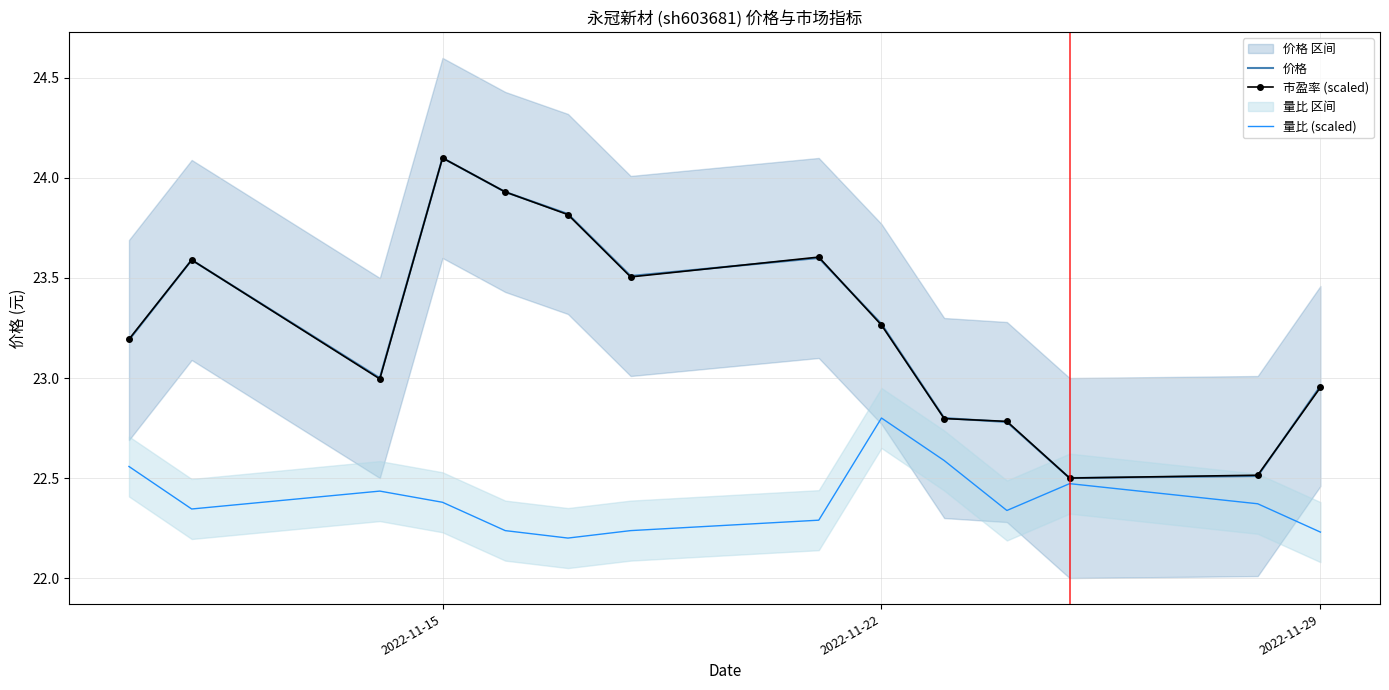

True or false: 量比 (scaled) has a value of 22.4 at 2022-11-15.

True